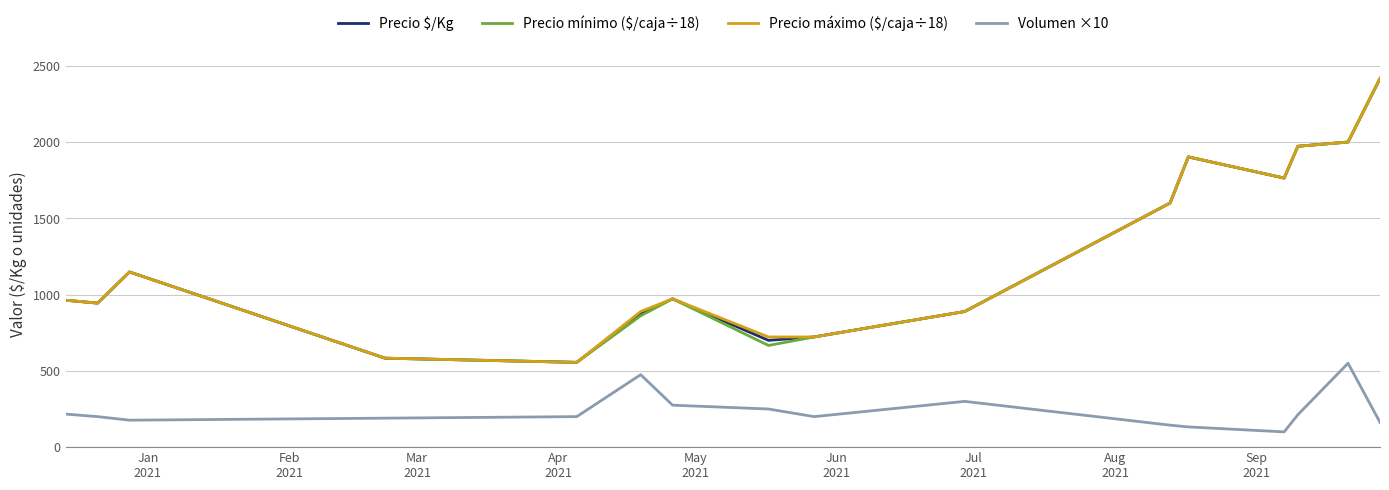

What is the greatest value displayed?

2416.7